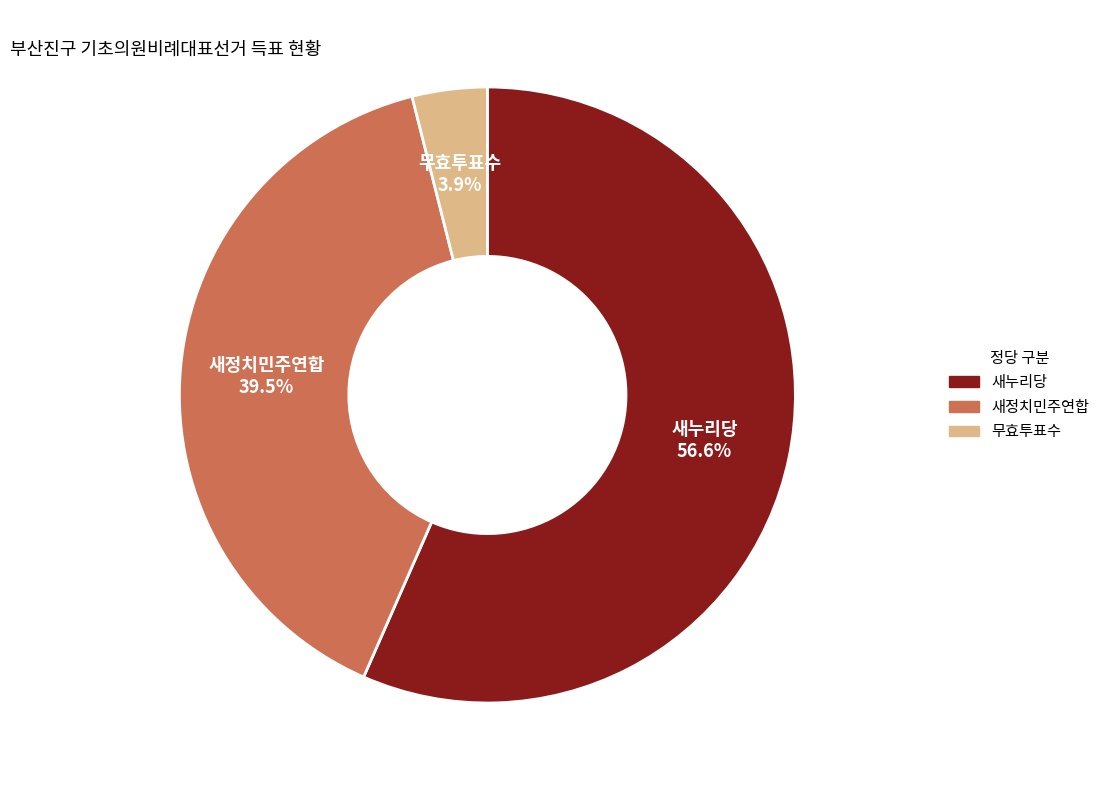

Does any single category account for the majority?

Yes